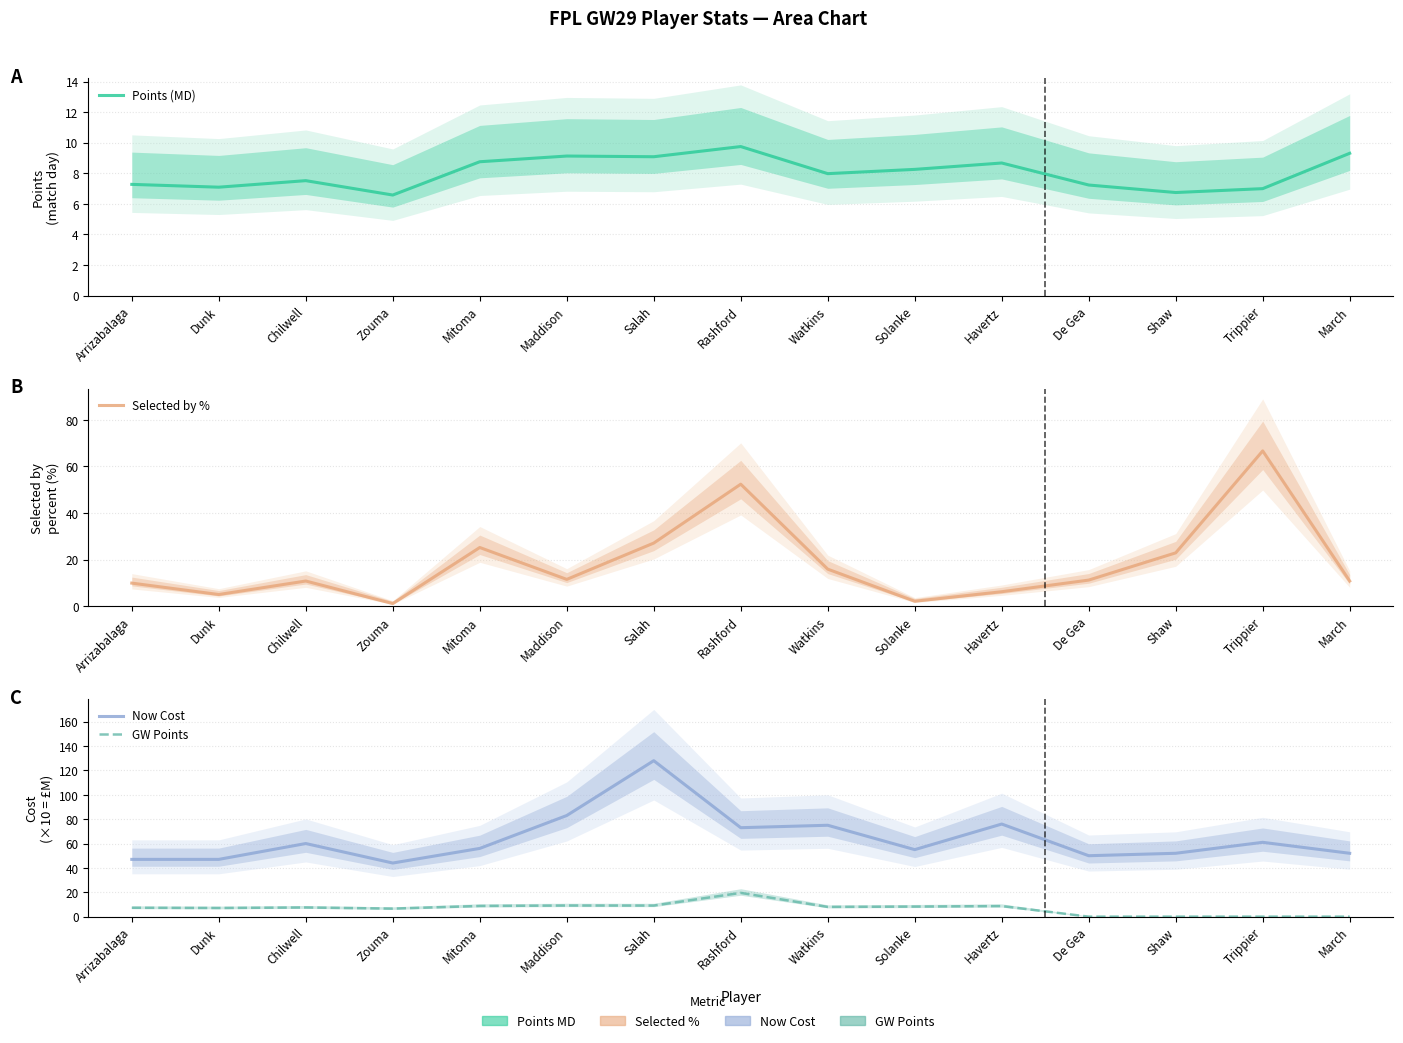

Reading right to left, what are all the values shown in this chart?

Points (MD): March=9.3	Trippier=7.0	Shaw=6.7	De Gea=7.2	Havertz=8.7	Solanke=8.3	Watkins=8.0	Rashford=9.7	Salah=9.1	Maddison=9.1	Mitoma=8.8	Zouma=6.6	Chilwell=7.5	Dunk=7.1	Arrizabalaga=7.3
Selected by %: March=10.8	Trippier=66.7	Shaw=22.9	De Gea=11.2	Havertz=6.2	Solanke=2.1	Watkins=15.9	Rashford=52.4	Salah=27.1	Maddison=11.5	Mitoma=25.2	Zouma=1.1	Chilwell=10.8	Dunk=5.0	Arrizabalaga=9.9
Now Cost: March=52.0	Trippier=61.0	Shaw=52.0	De Gea=50.0	Havertz=76.0	Solanke=55.0	Watkins=75.0	Rashford=73.0	Salah=128.0	Maddison=83.0	Mitoma=56.0	Zouma=44.0	Chilwell=60.0	Dunk=47.0	Arrizabalaga=47.0
GW Points: March=0.0	Trippier=0.0	Shaw=0.0	De Gea=0.0	Havertz=8.7	Solanke=8.3	Watkins=8.0	Rashford=19.5	Salah=9.1	Maddison=9.1	Mitoma=8.8	Zouma=6.6	Chilwell=7.5	Dunk=7.1	Arrizabalaga=7.3